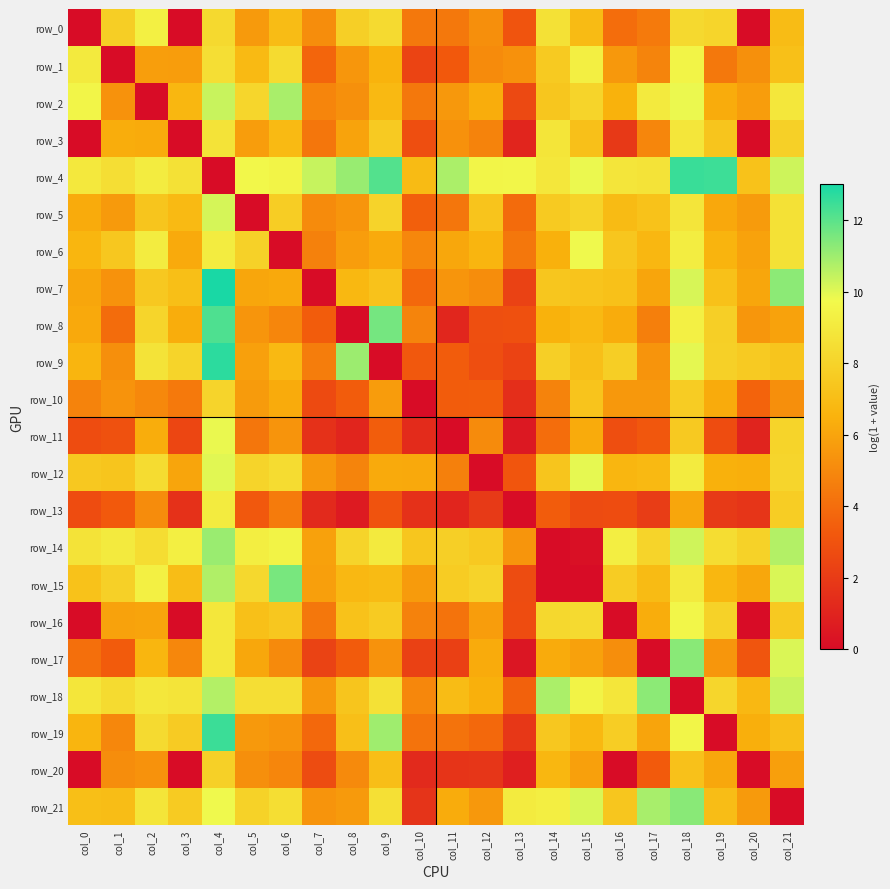

Which series has the largest total across all categories?

row_4